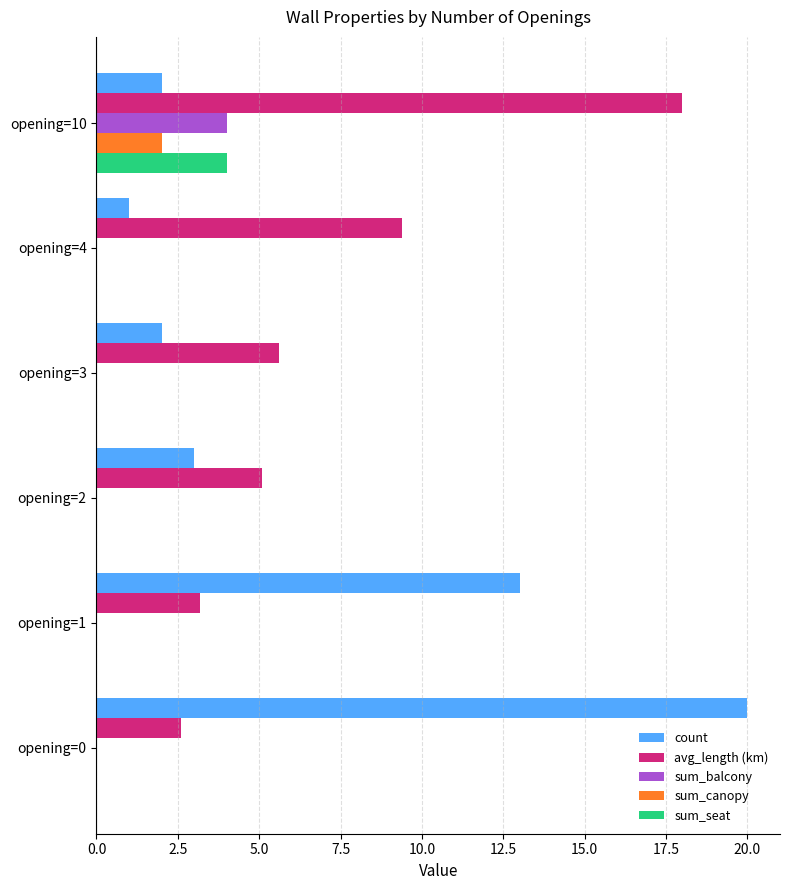

What is the maximum value for sum_canopy?

2.0